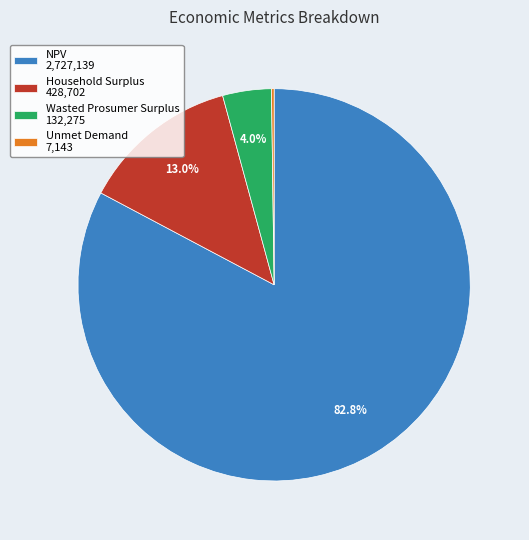

Which category has the biggest portion of the pie?

NPV